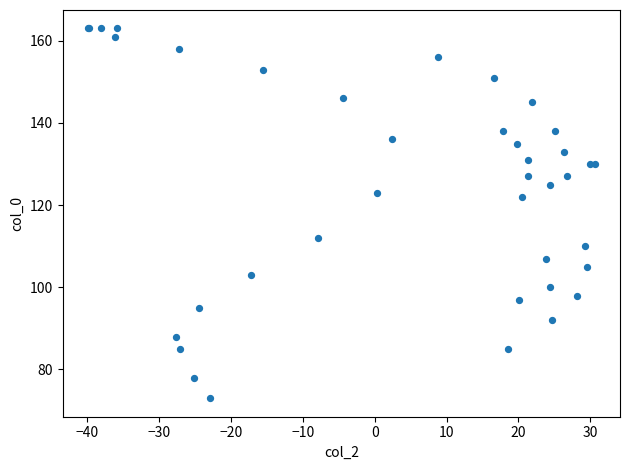

What Y value in the scatter plot is closest to 118?

122